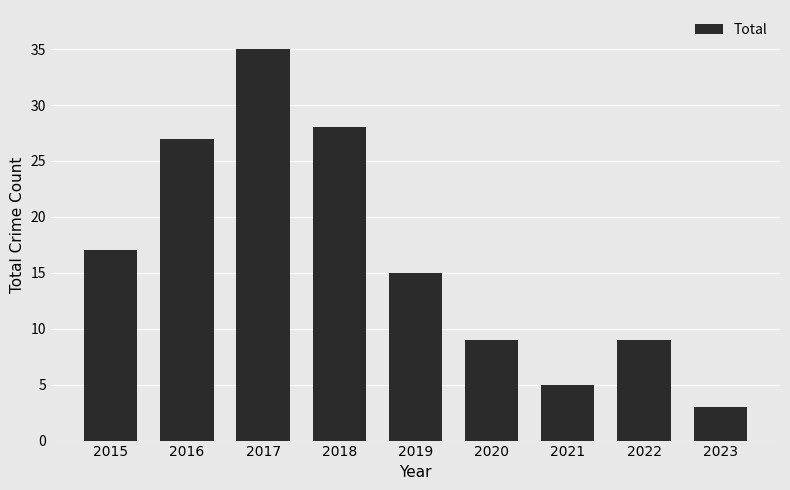

At which label does the data first exceed 15?

2015